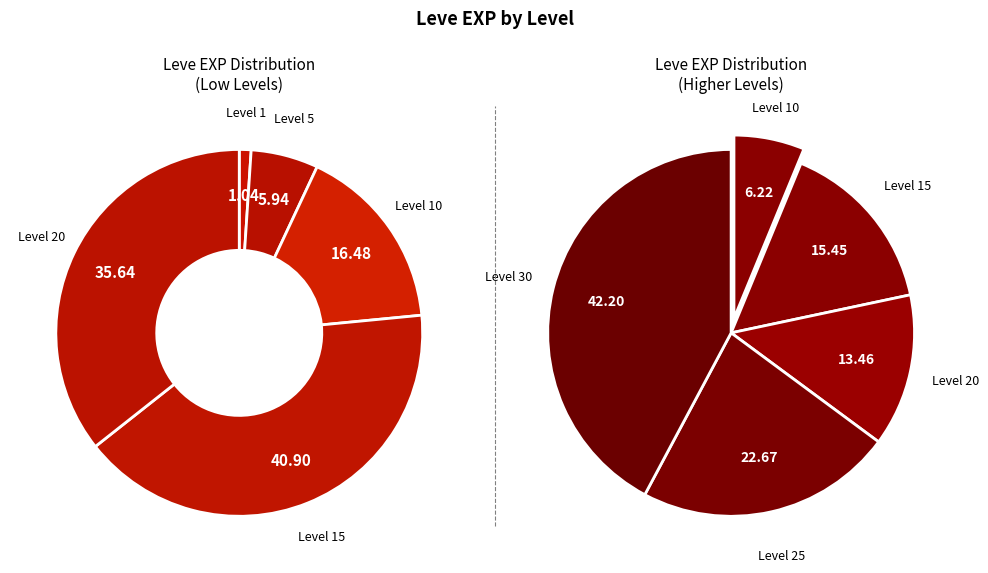

Rank the categories by value from lowest to highest.

1, 5, 10, 20, 15, 25, 30